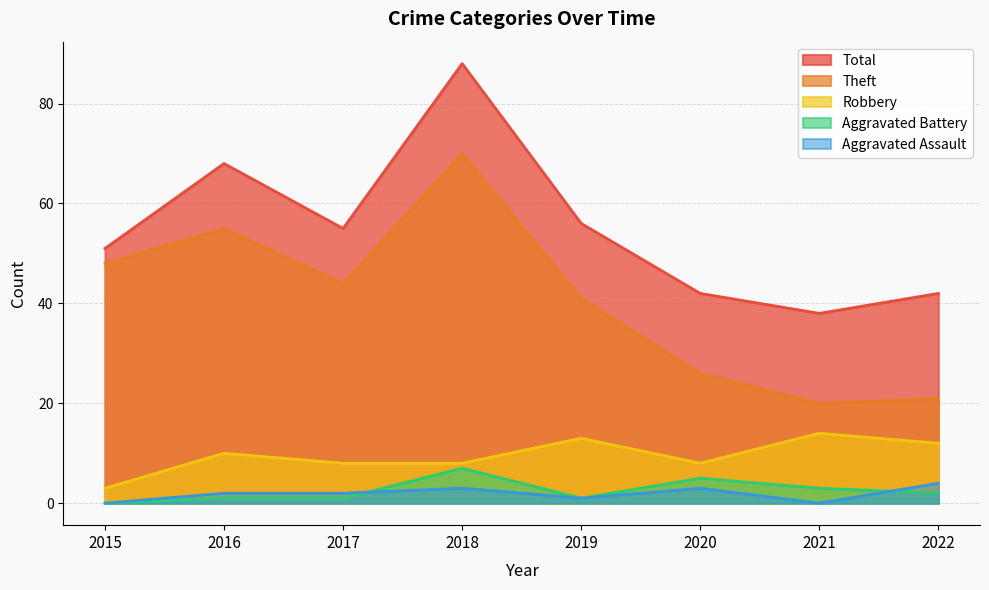

The Aggravated Assault series shows 3 at 2017. True or false?

False